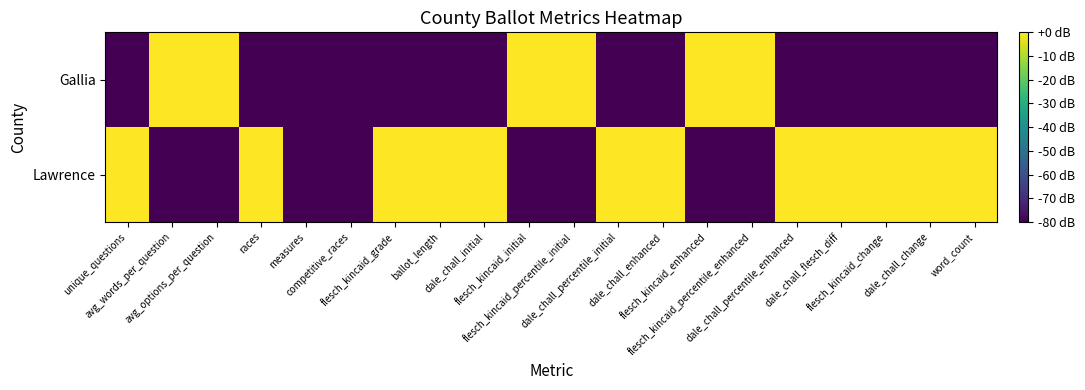

Between dale_chall_initial and flesch_kincaid_initial, which series saw the biggest shift?

Gallia